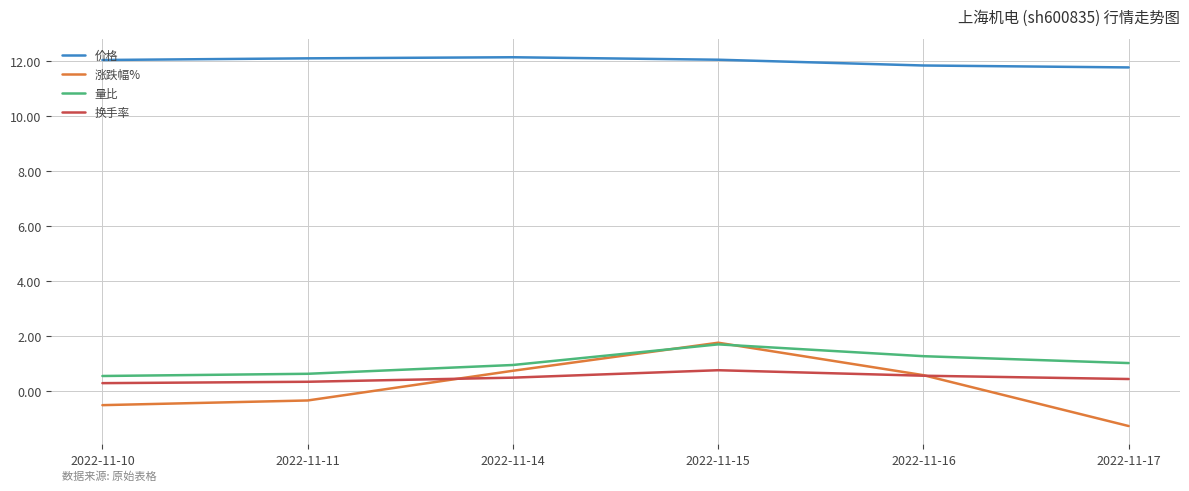

What is the sum of all 量比 values?

6.2